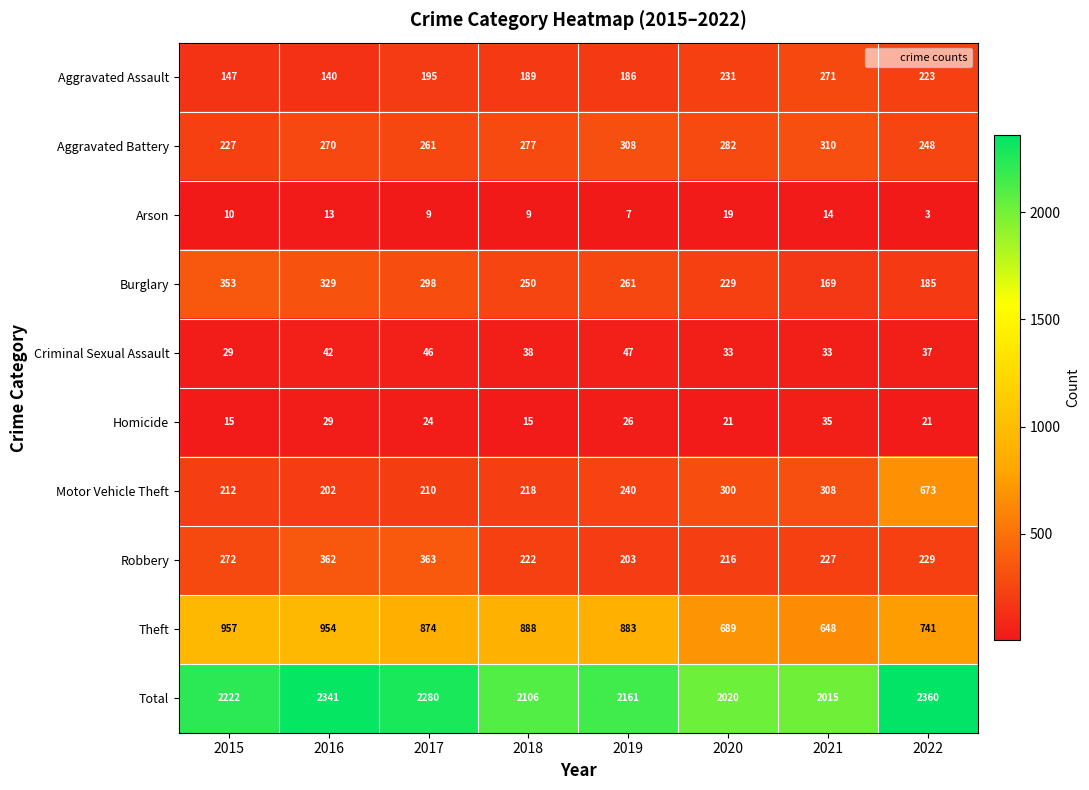

At which category is the sum across all series the highest?

2022